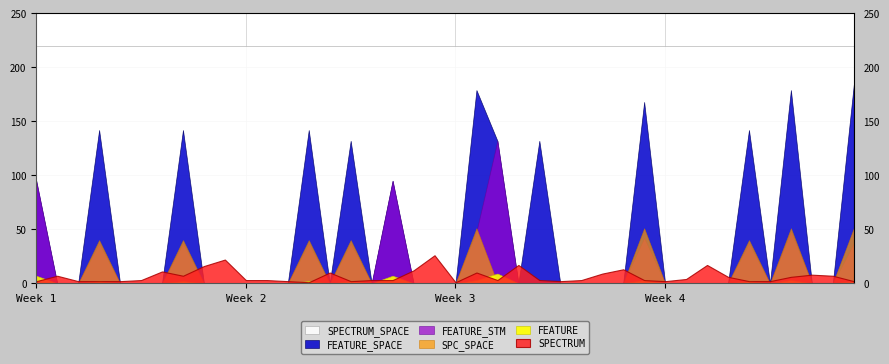

How many data points does each series have?

40